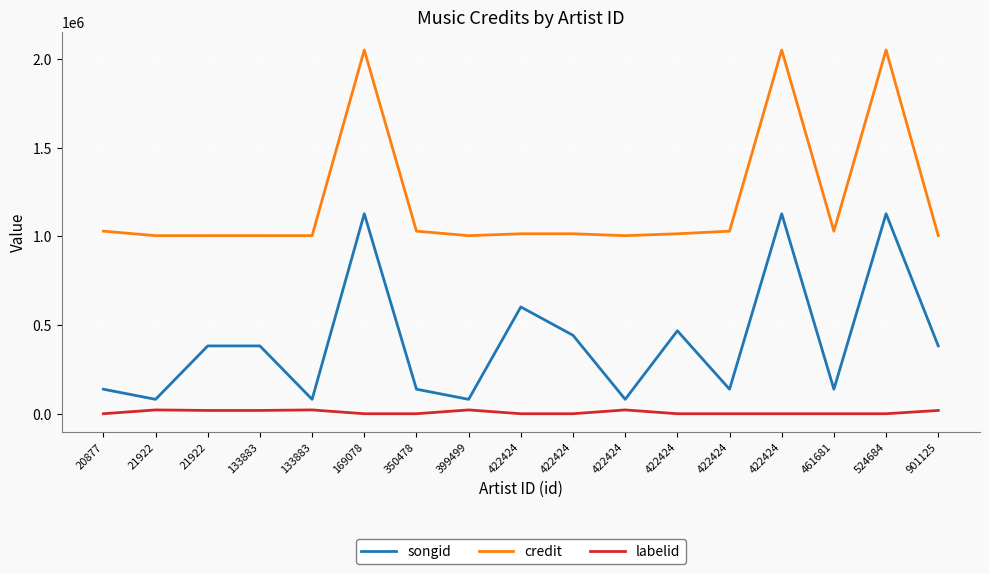

In songid, how many points are higher than both neighbors (excluding endpoints)?

5